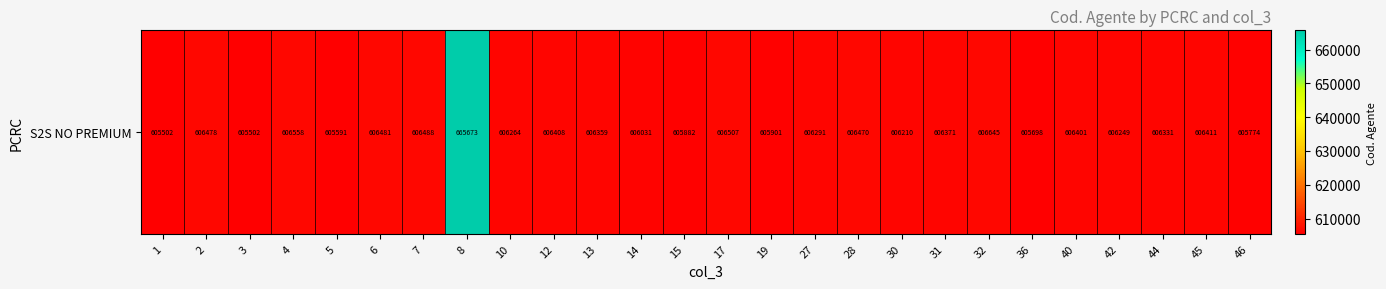

At which label is the value closest to 635587?

32